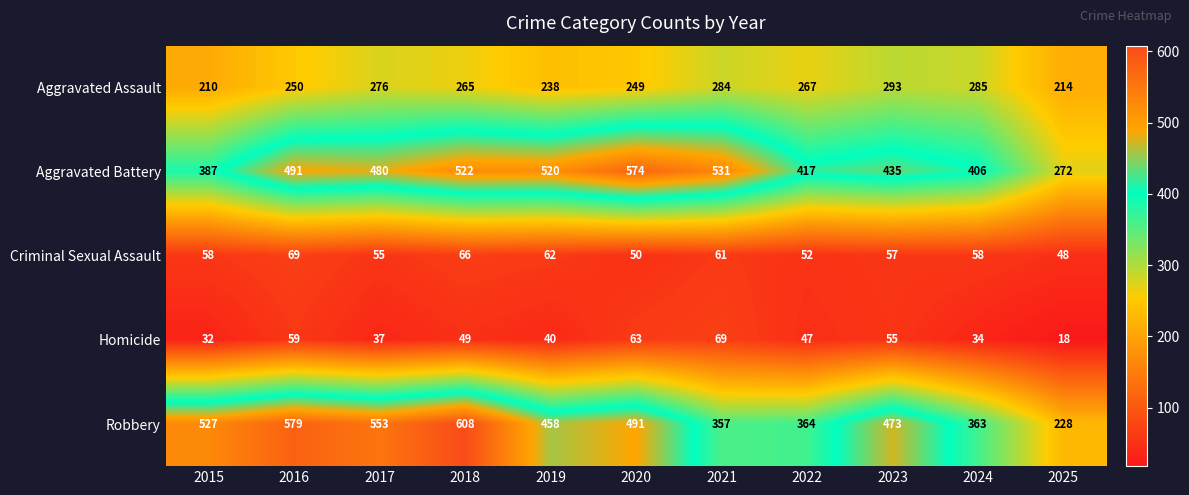

Where is Homicide nearest to the value 43?

2019